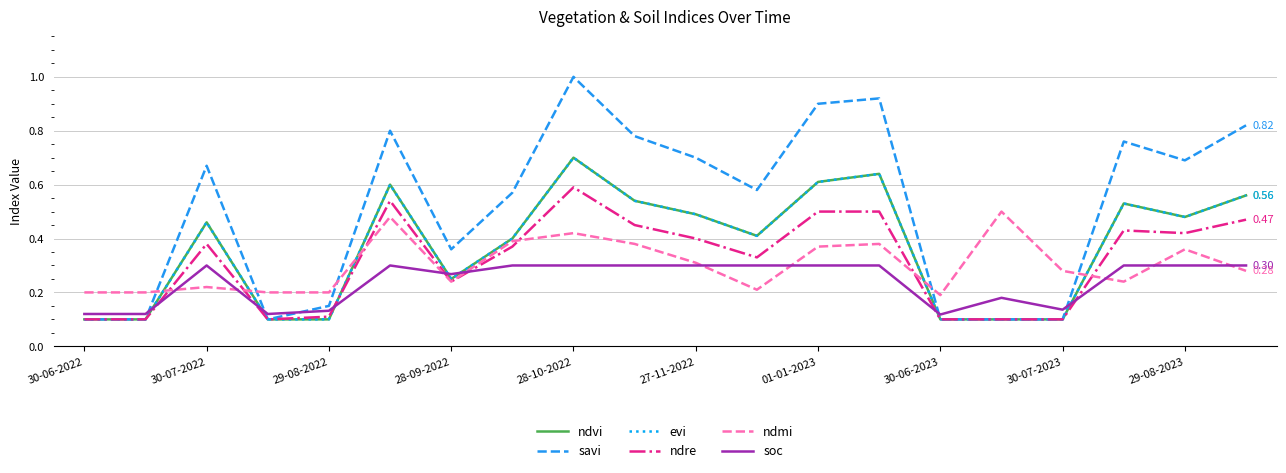

Does the chart display data point markers on the line(s)?

No